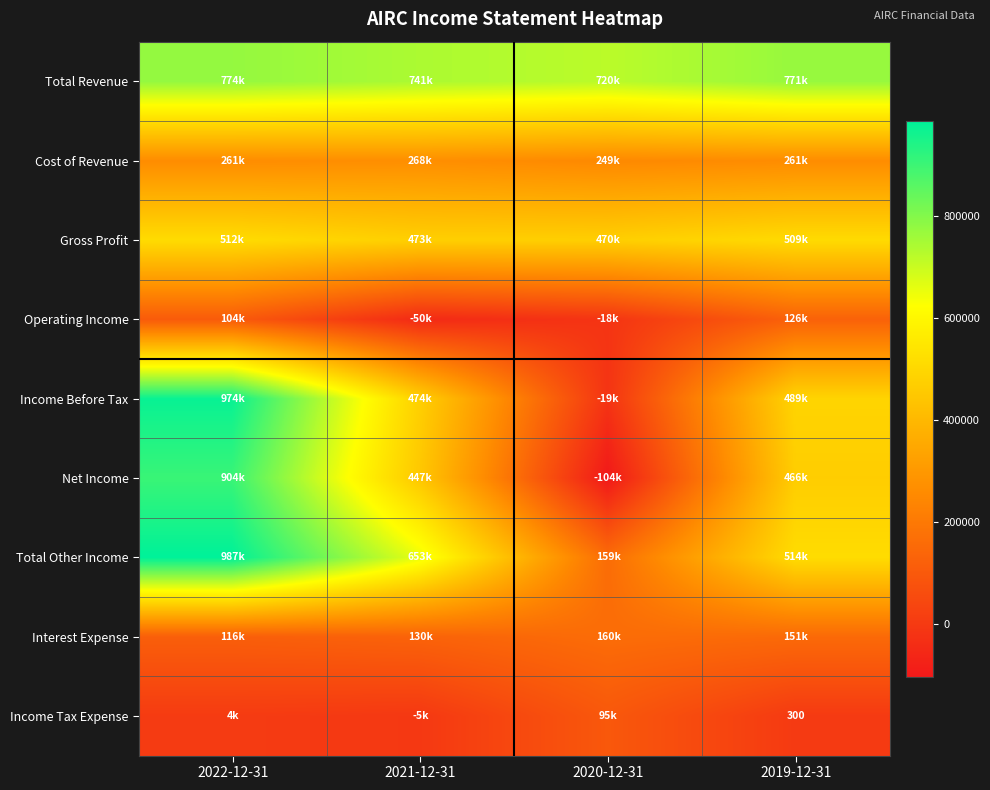

Is it true that Total Revenue equals 978151 at 2020-12-31?

False